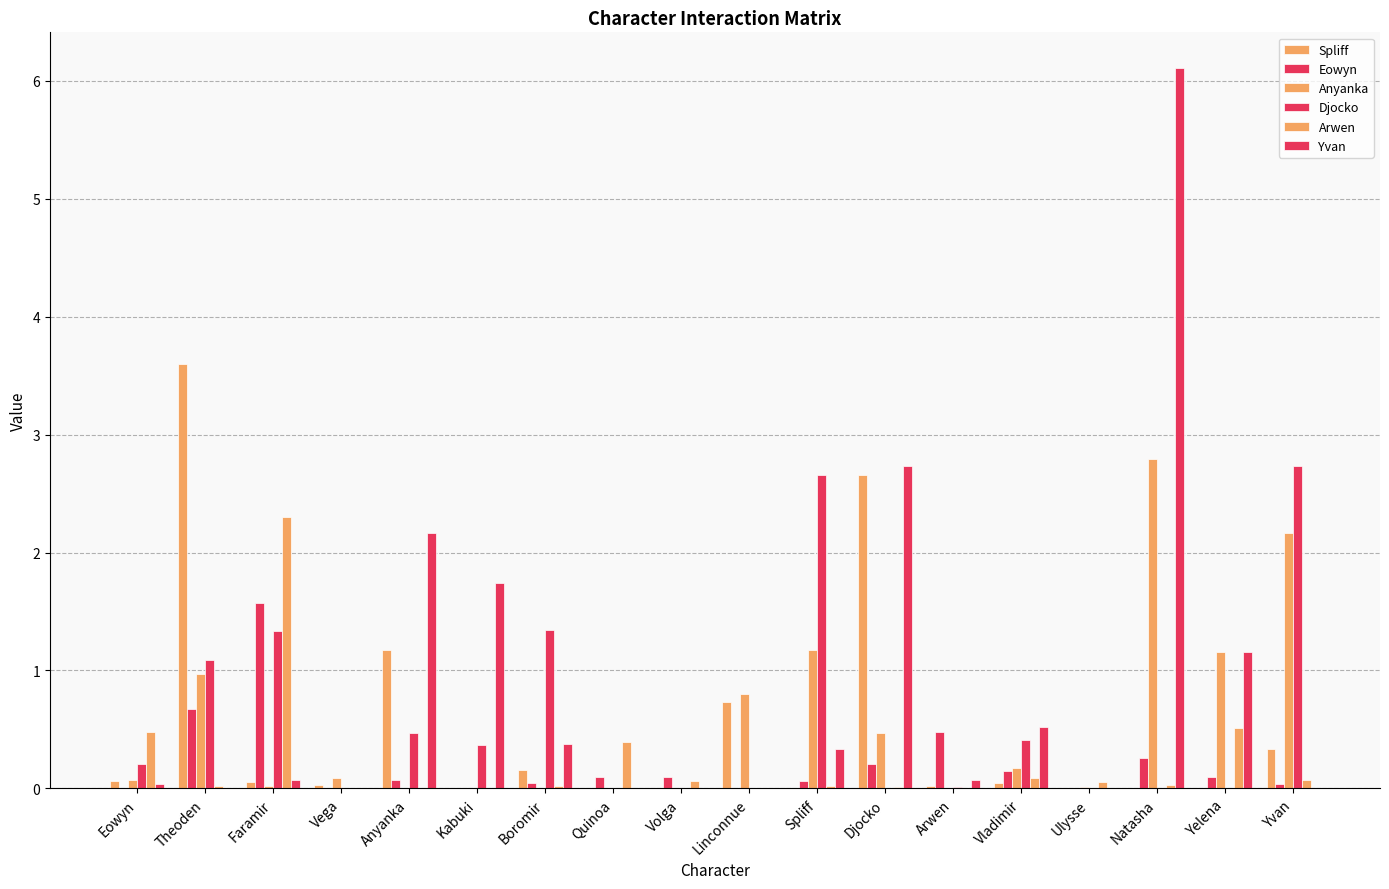

Count the number of data series in this chart.

6